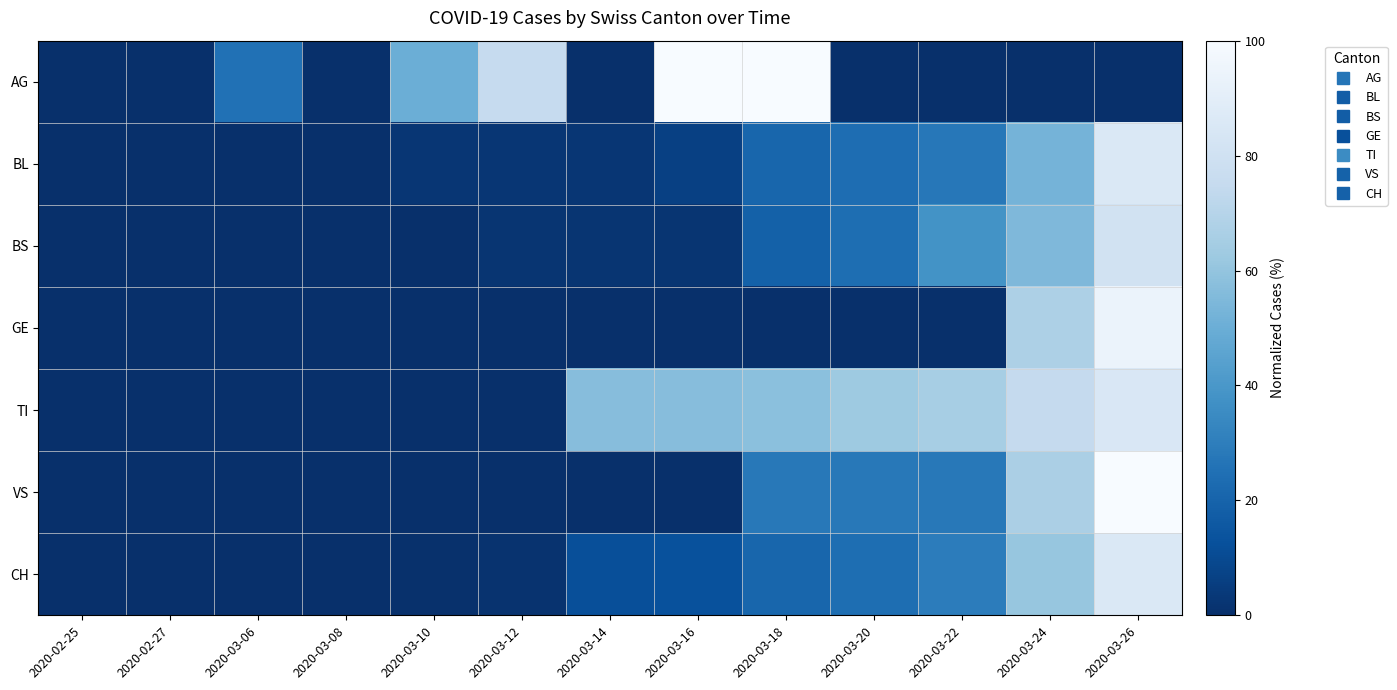

Between 2020-02-27 and 2020-03-10, which series saw the biggest shift?

AG